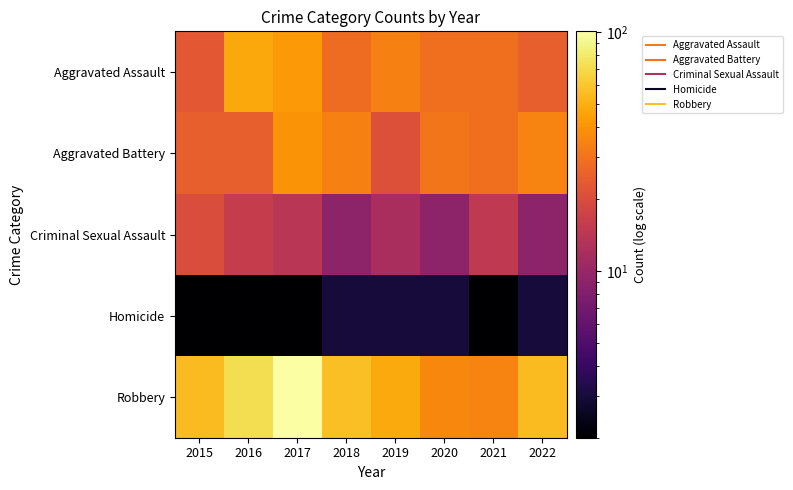

At which category does the chart reach its peak across all series?

2017